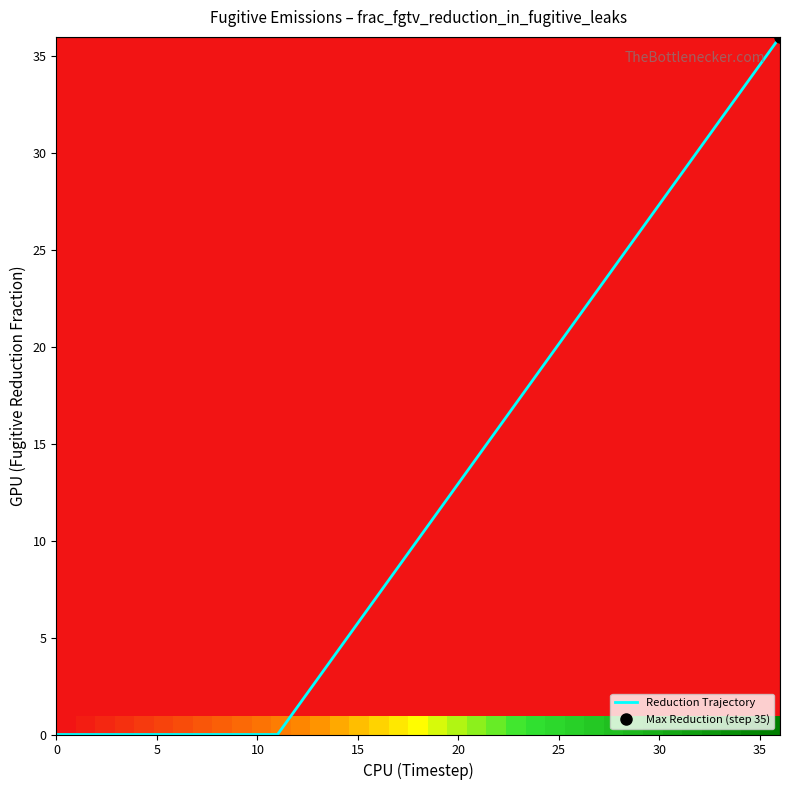

Is it true that Reduction Trajectory equals 22.5 at 5?

False